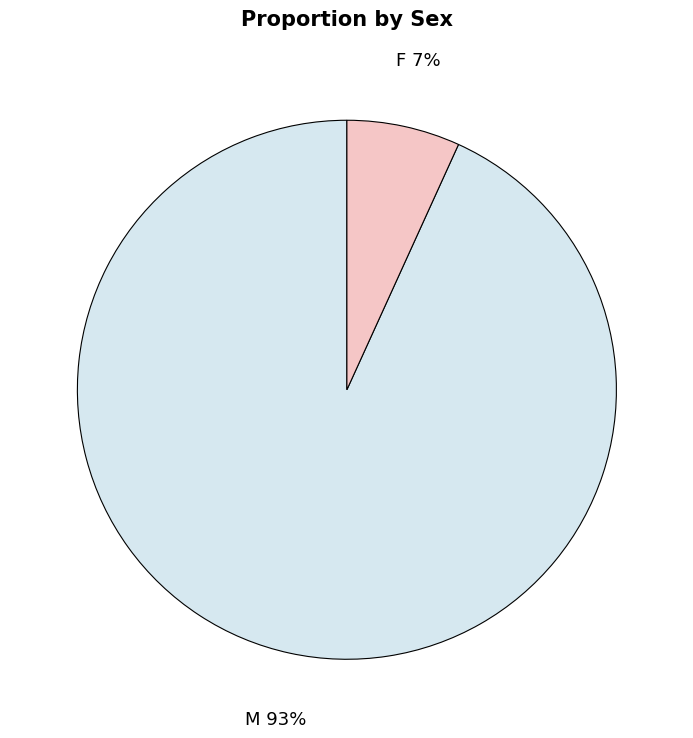

Which slice is the largest?

M